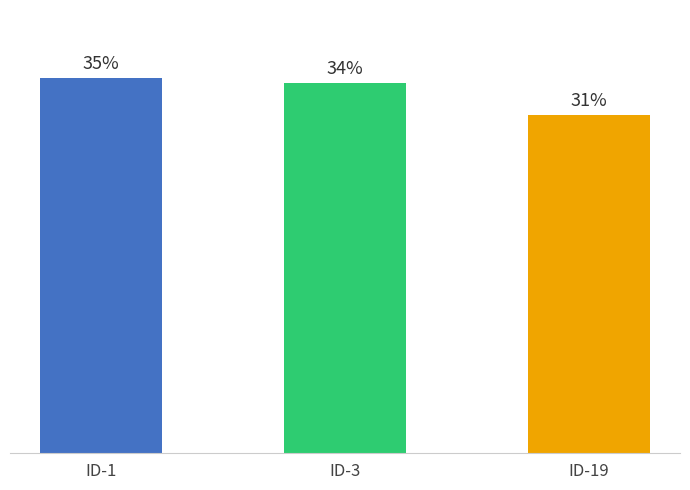

Are the bars horizontal?

No